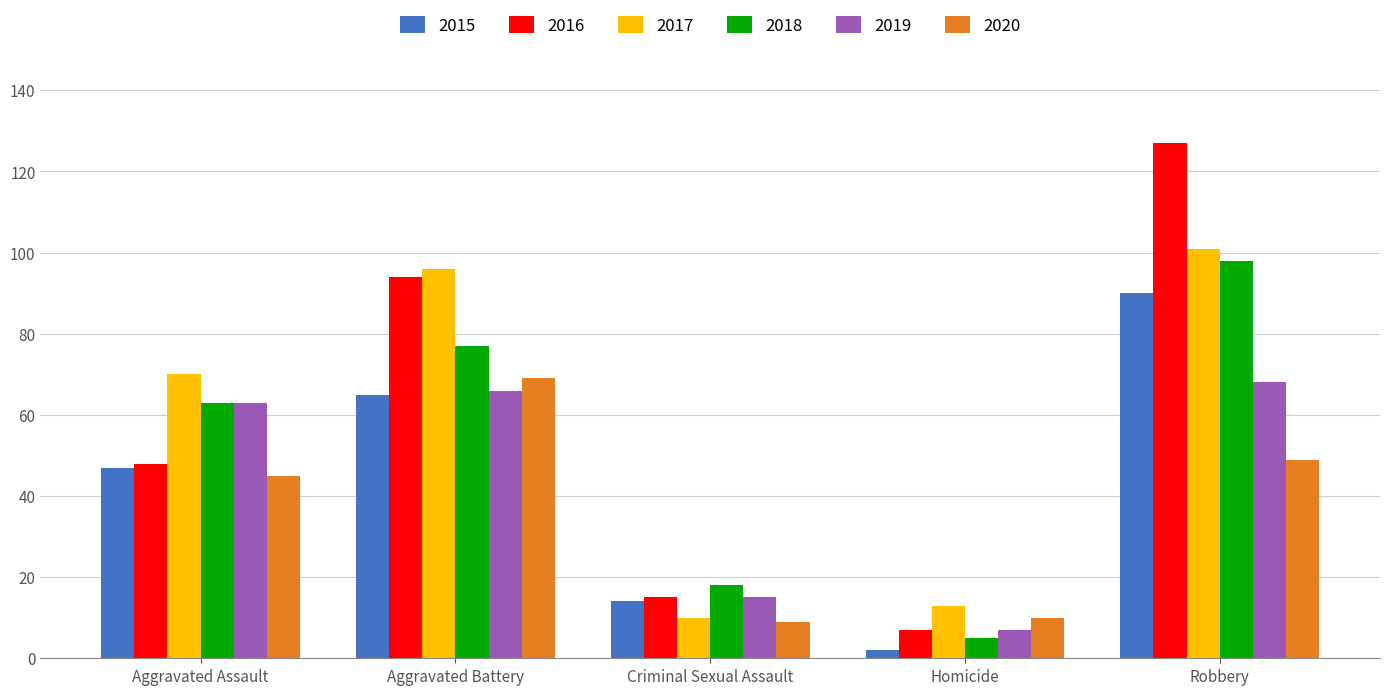

How many values in the 2017 series are below 70?

2